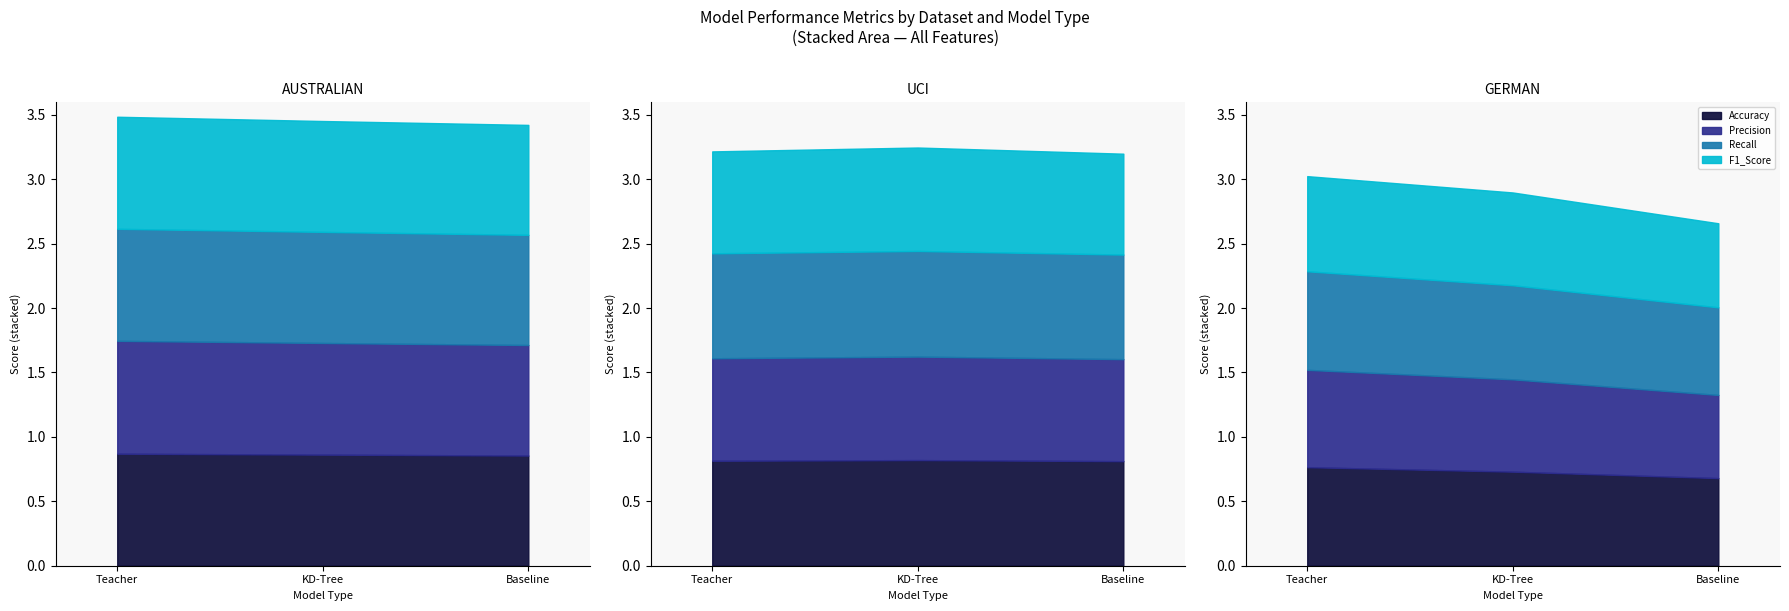

Which has a higher value, UCI or AUSTRALIAN?

AUSTRALIAN